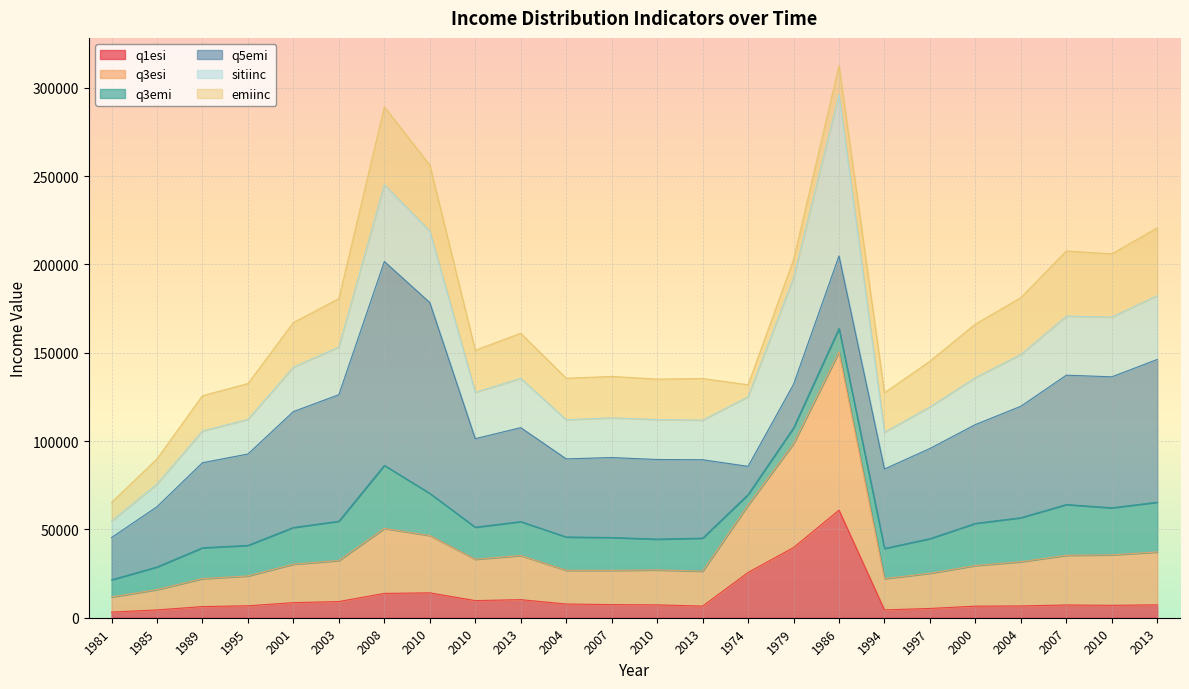

What is the value of the q1esi point at the 10th from the left?

10243